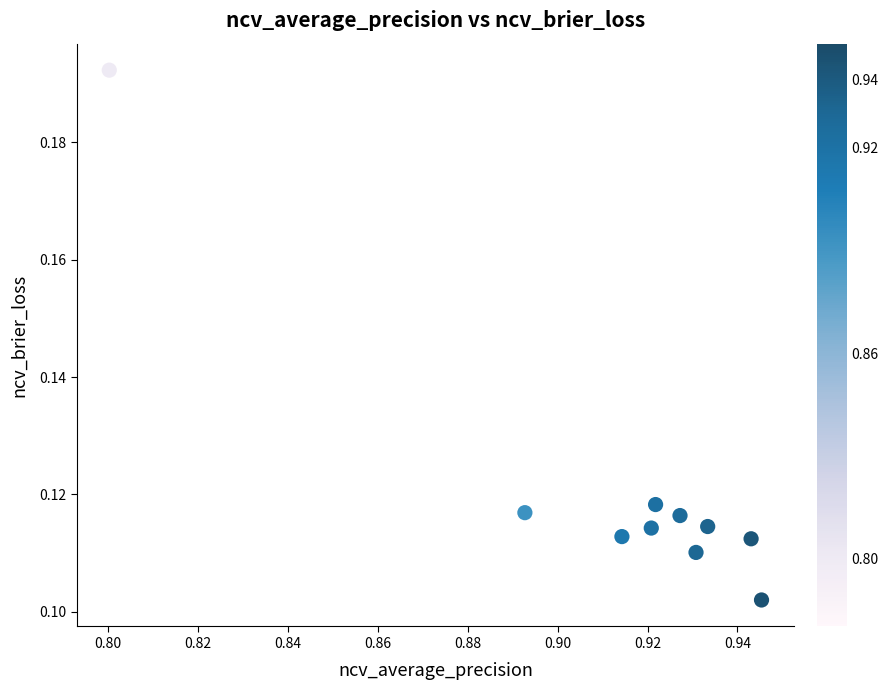

What is the average X value?

0.9